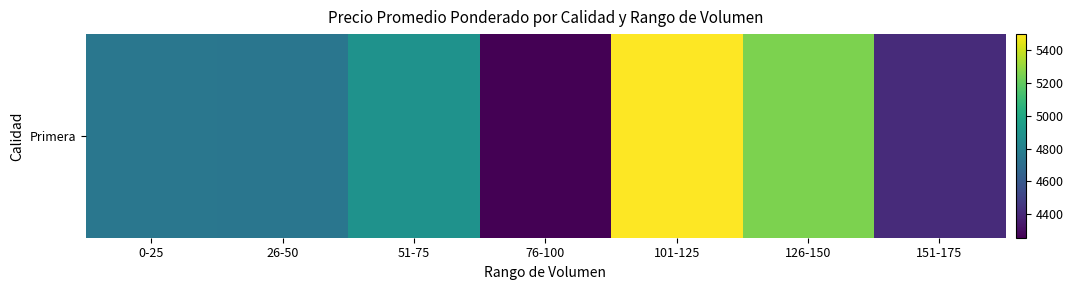

Reading left to right, transcribe all the data shown in this chart.

0-25=4750.0	26-50=4743.9	51-75=4892.2	76-100=4255.9	101-125=5500.0	126-150=5255.0	151-175=4409.0